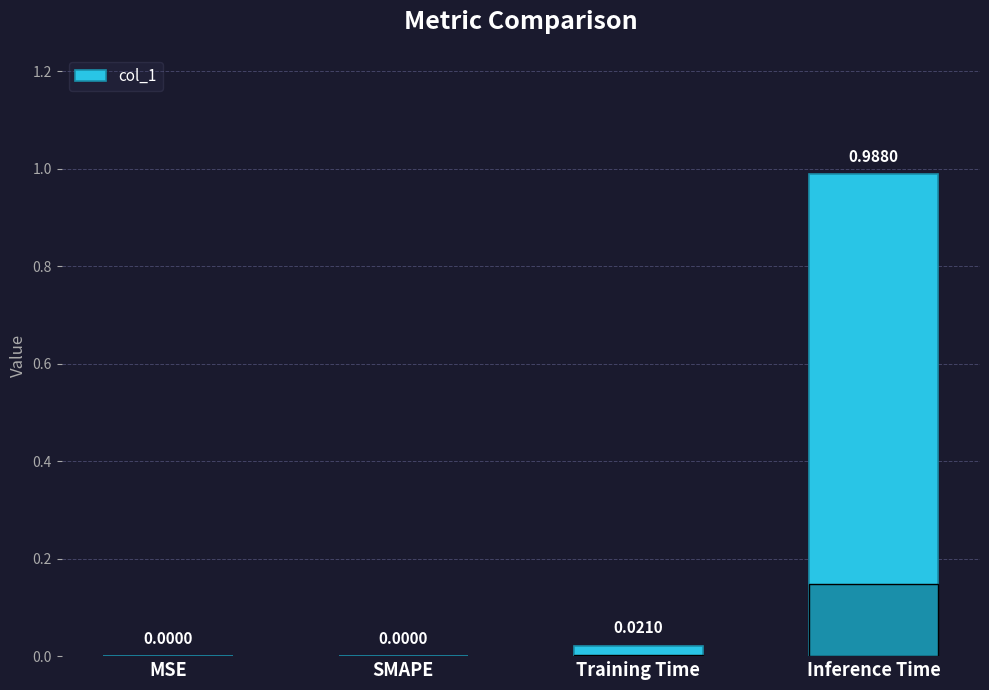

What is the change in value from SMAPE to Inference Time?

+1.0